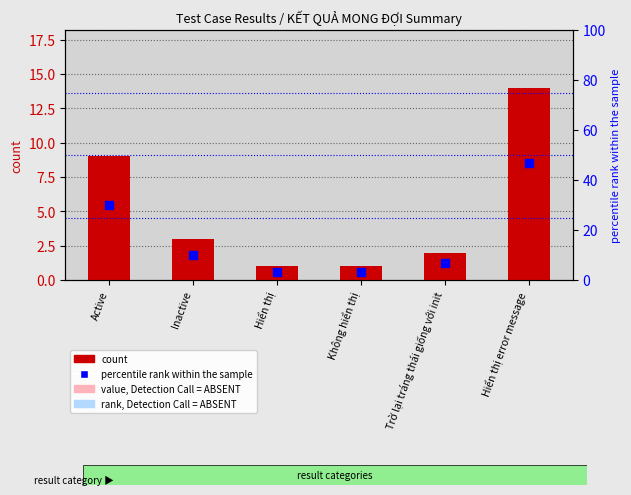

Which series has the largest total across all categories?

percentile rank within the sample